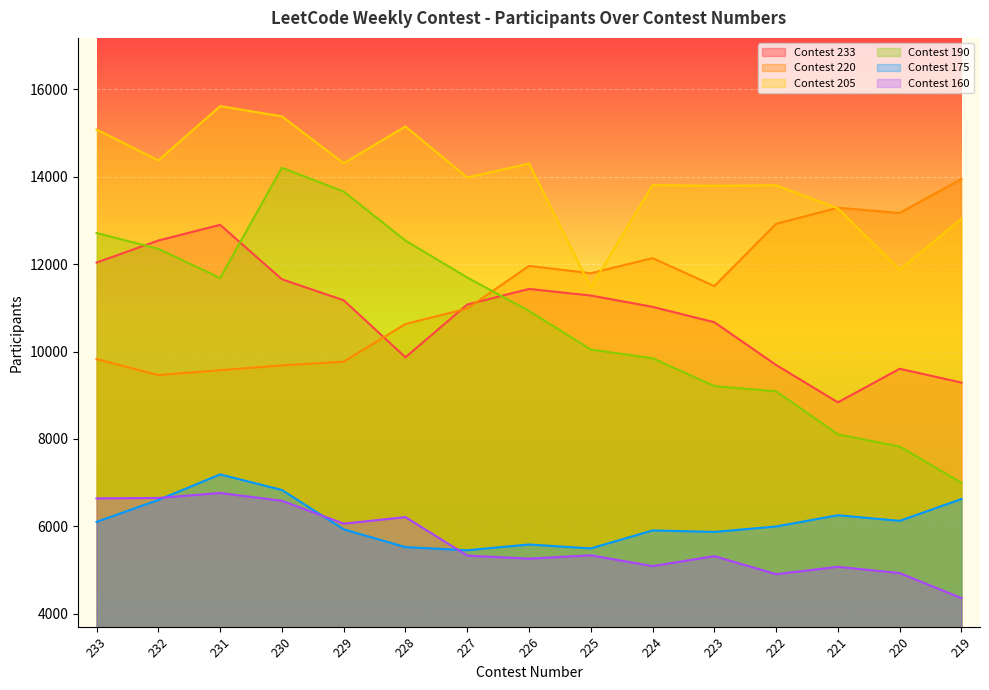

The value of Contest 233 at 220 is 9606. True or false?

True